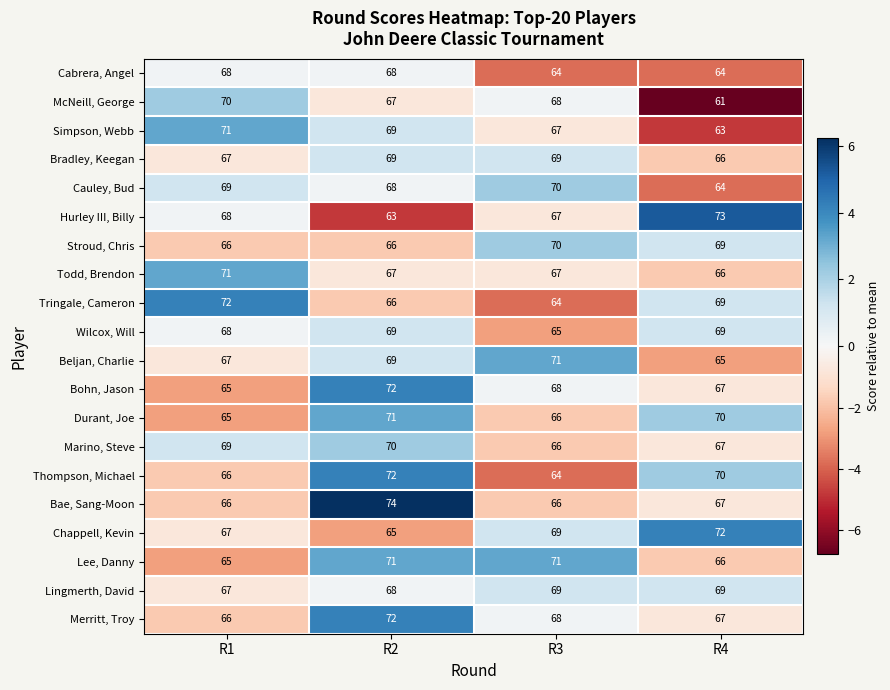

What is the smallest value displayed?

61